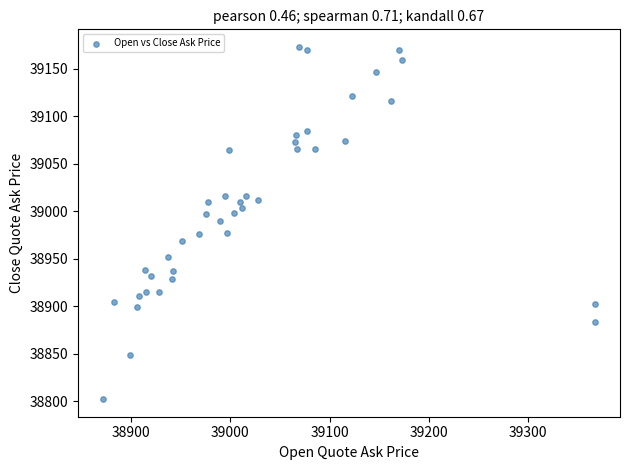

What is the range of X values (max minus min)?

496.5